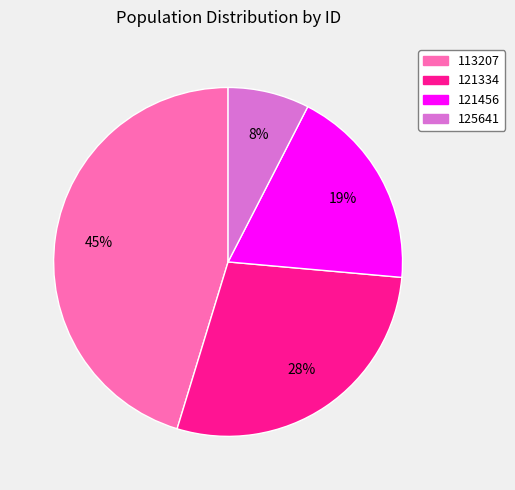

To the nearest percent, what percentage of the pie is 121334?

28%